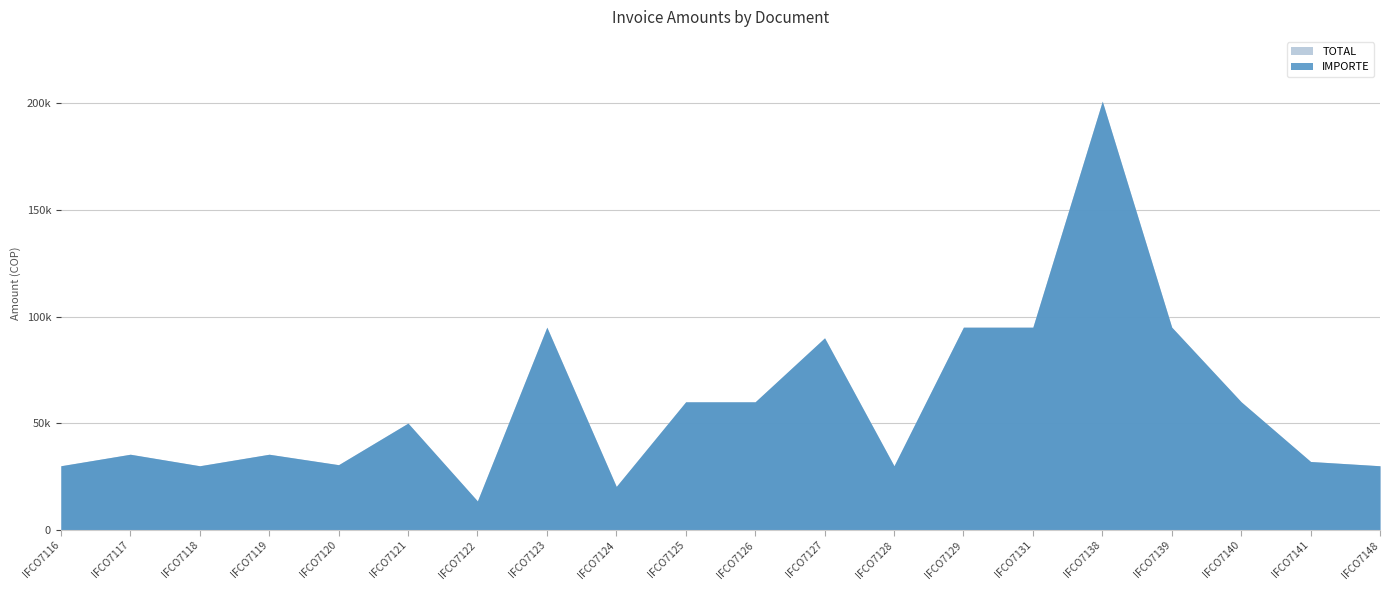

What is the approximate value of IMPORTE at IFCO7117?

35400